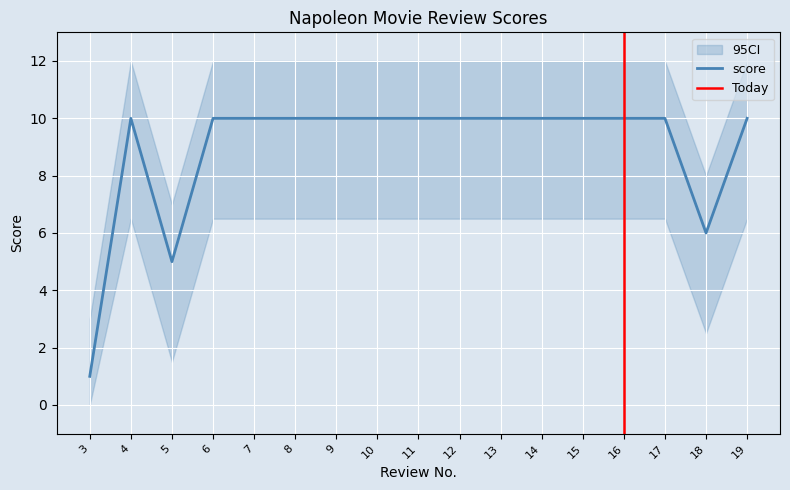

The value at 15 is 10. True or false?

True